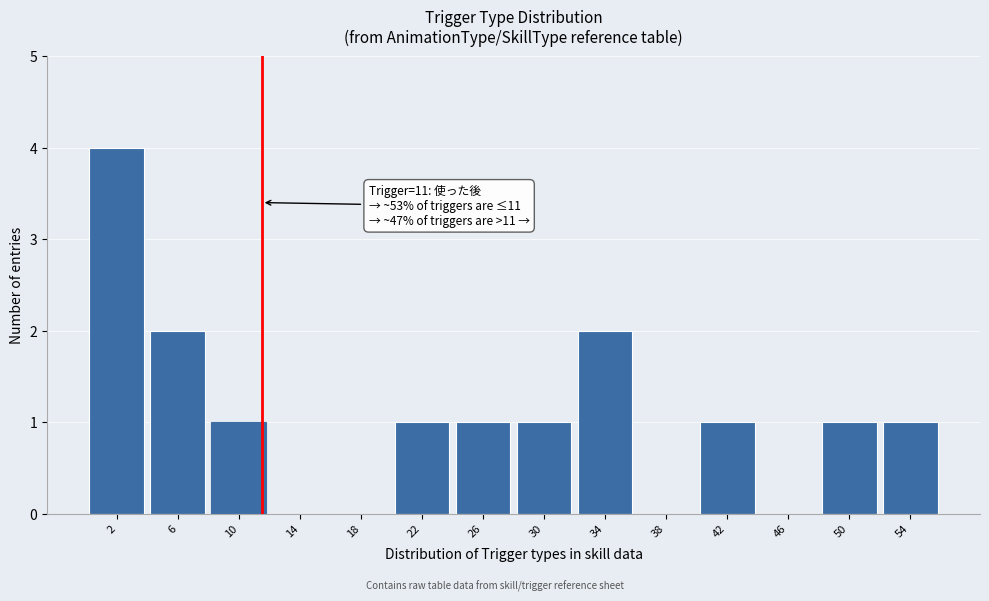

Which range on the x-axis has the tallest bar?

-0.5 to 3.5